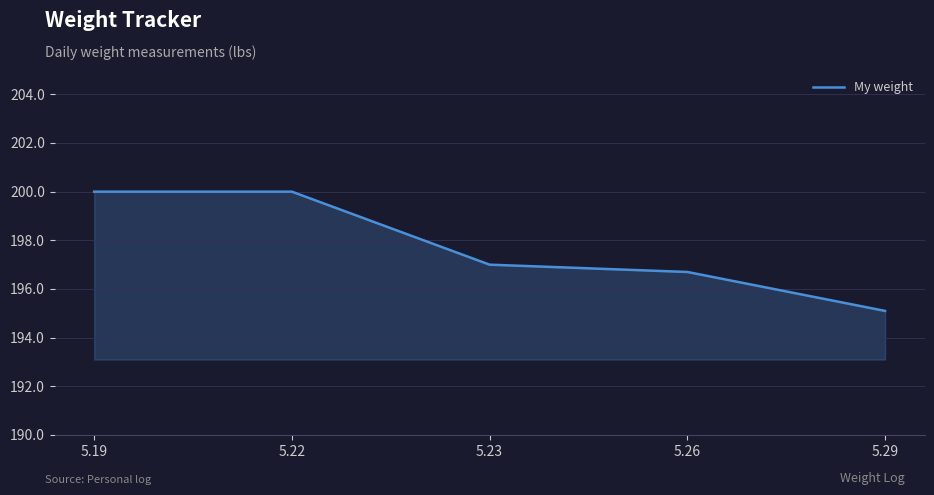

Reading right to left, transcribe all the data shown in this chart.

195.1	196.7	197.0	200.0	200.0